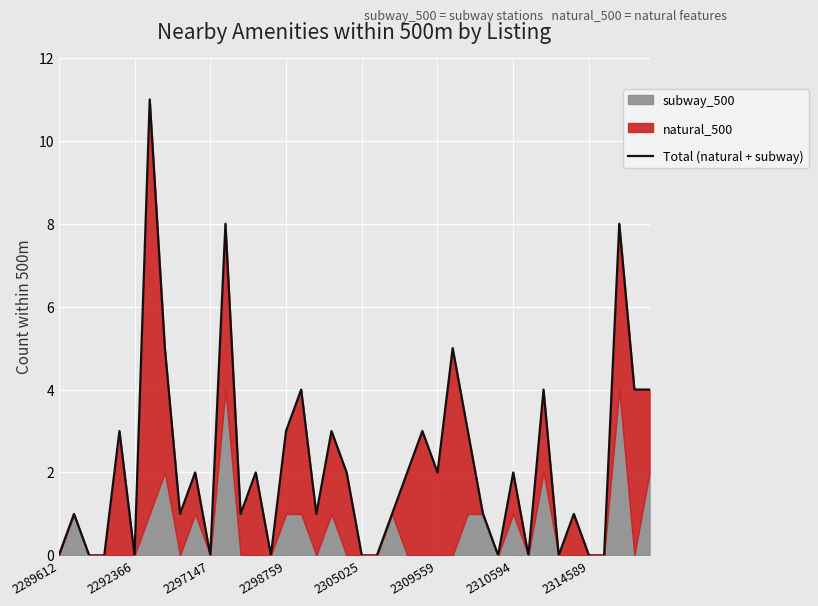

True or false: the data has more than 1 interior local peaks.

True